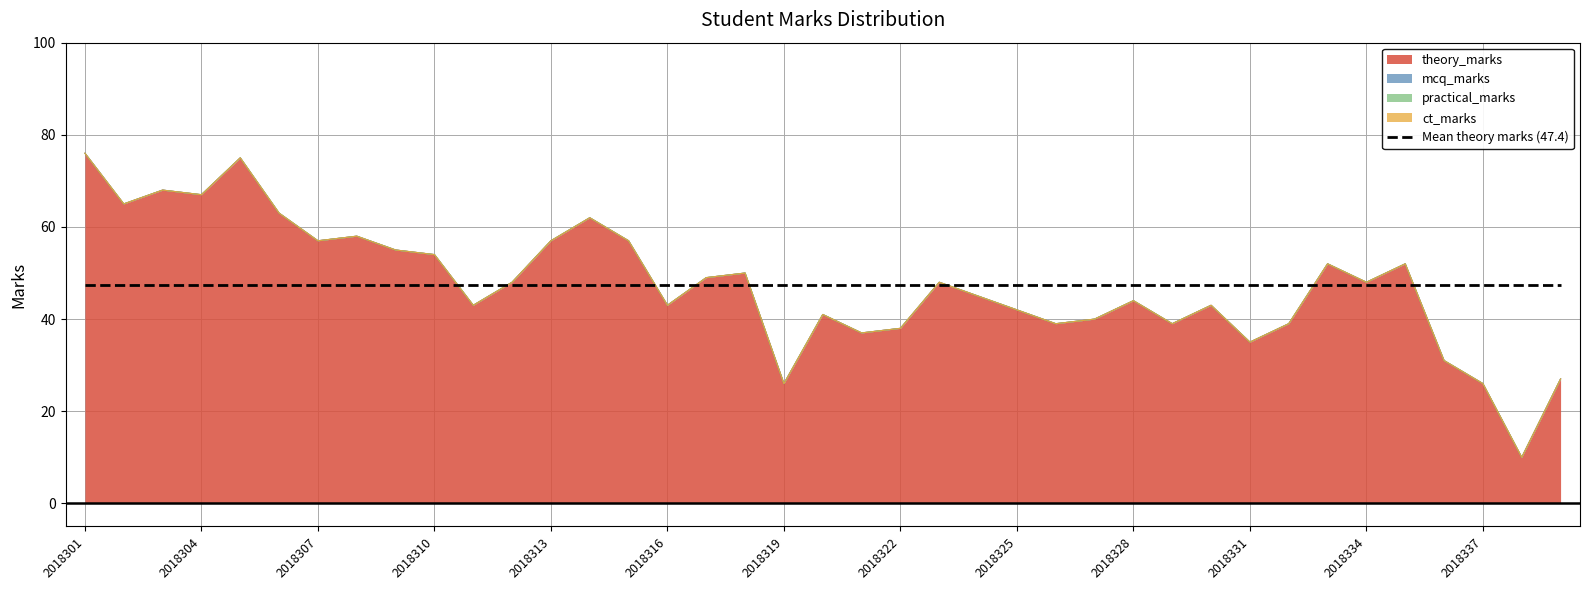

Where is practical_marks nearest to the value 0?

2018301